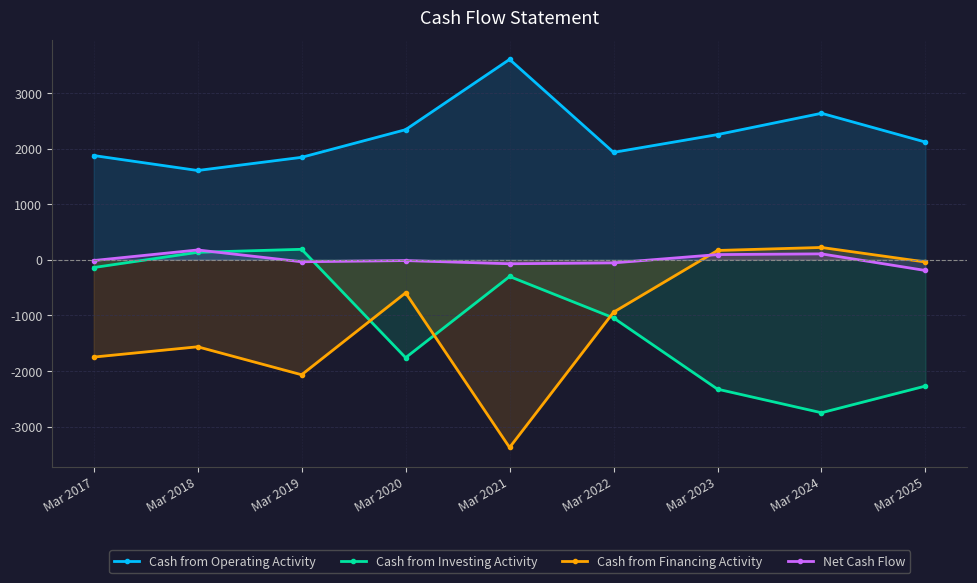

At which category is the sum across all series the highest?

Mar 2018